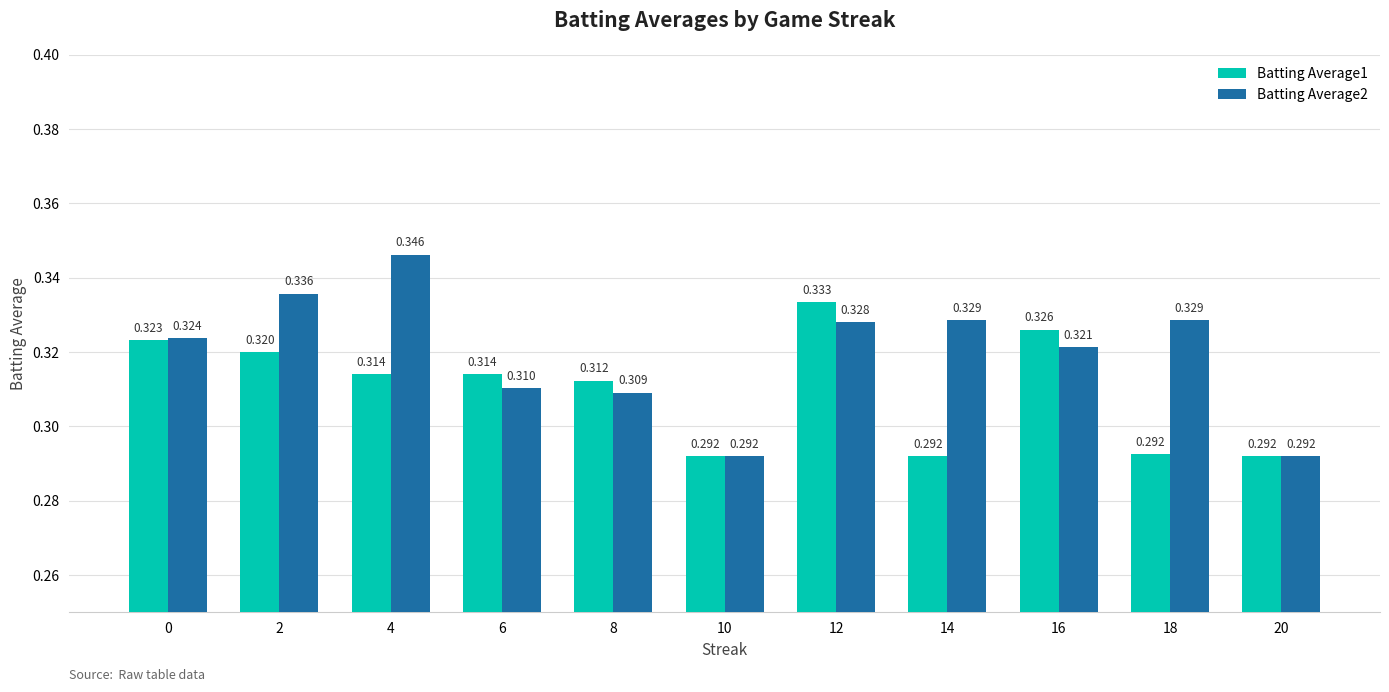

Is the value of Batting Average1 at 12 greater than the value of Batting Average2 at 8?

Yes